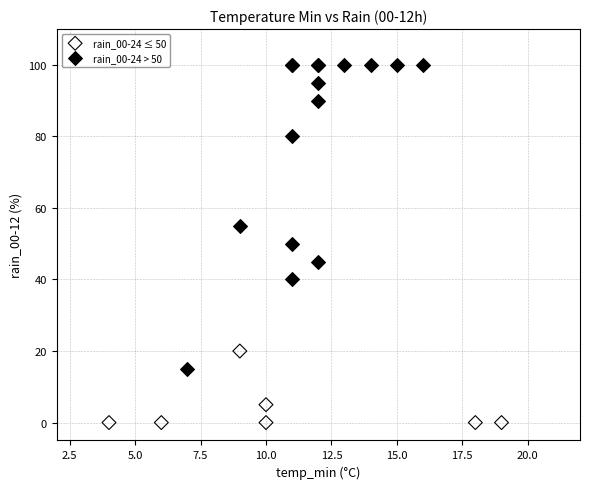

Which series contains the lowest Y value?

rain_00-24 ≤ 50